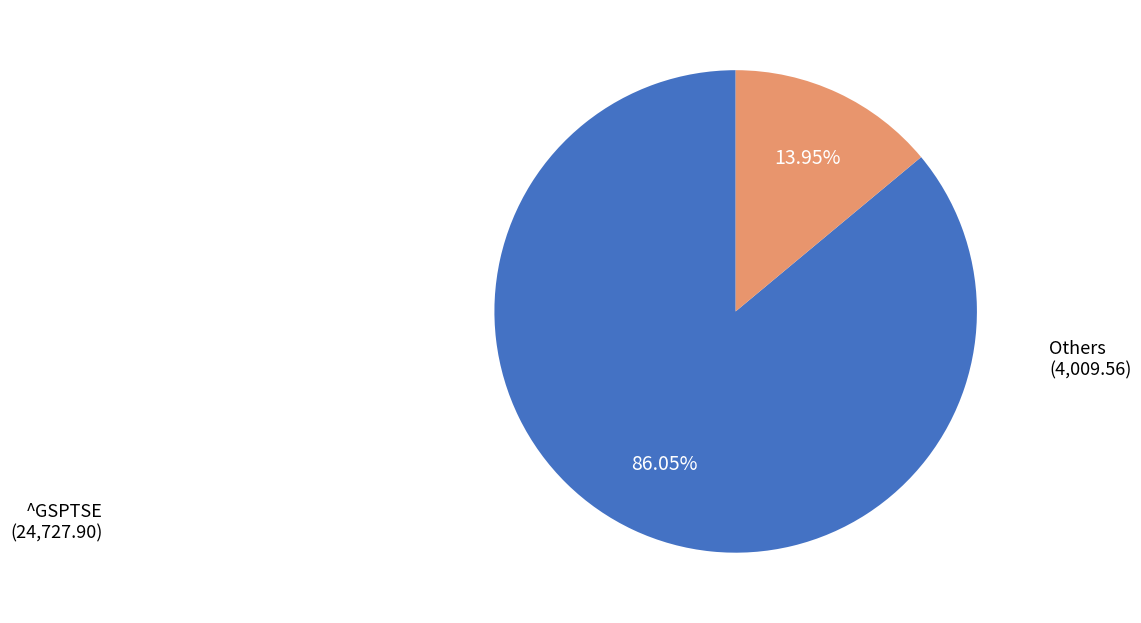

Is there any slice that represents more than half of the pie?

Yes